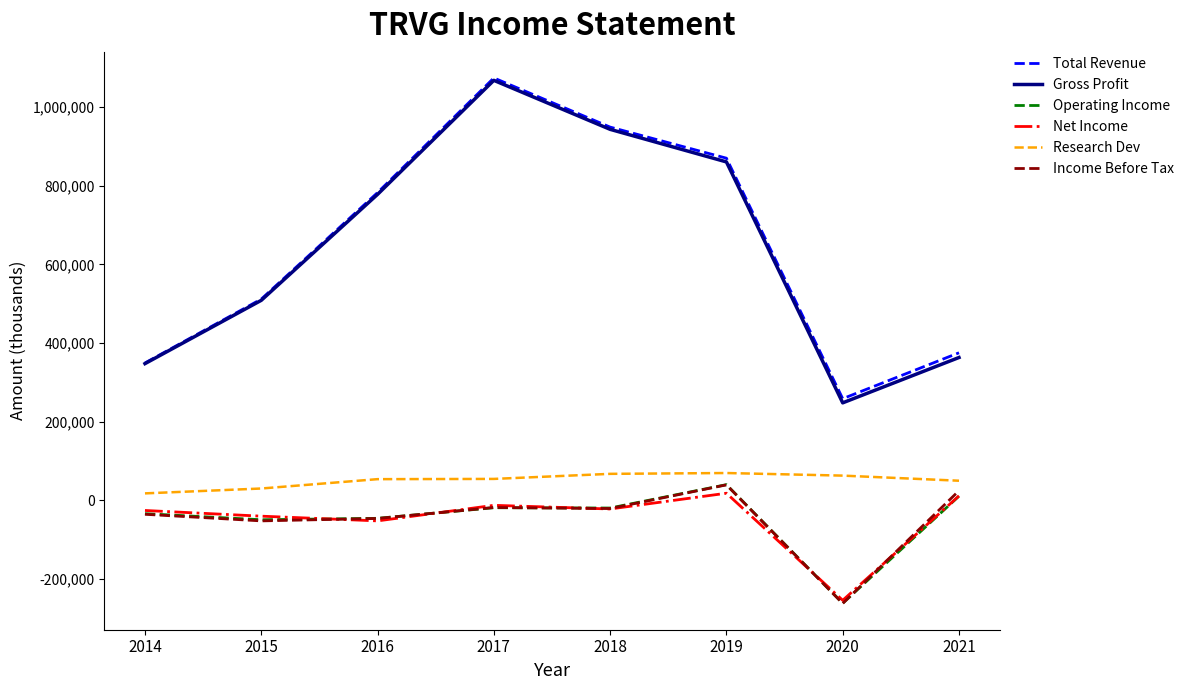

Does the chart display data point markers on the line(s)?

No